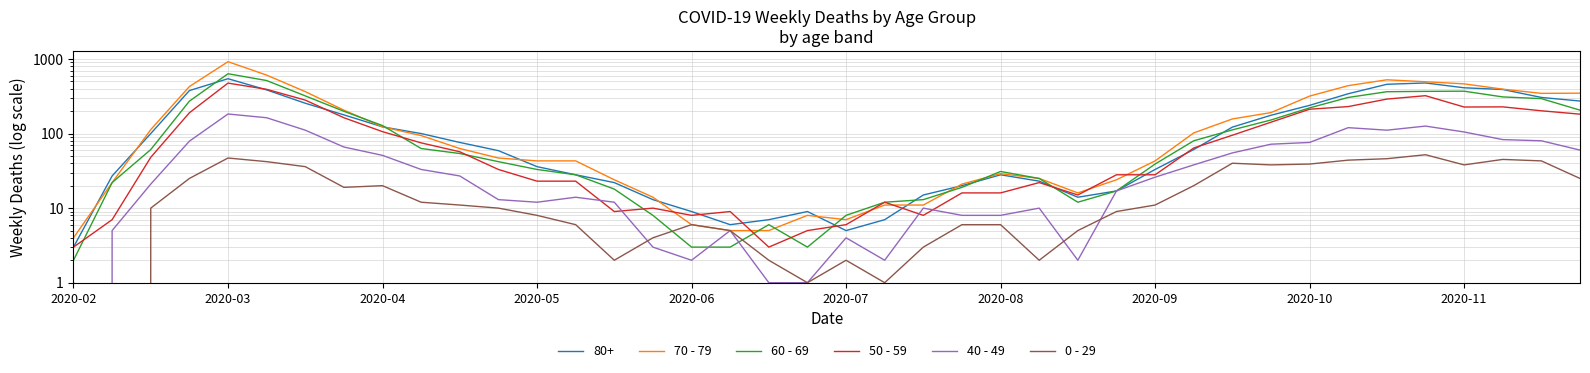

Where is 50 - 59 nearest to the value 239?

33